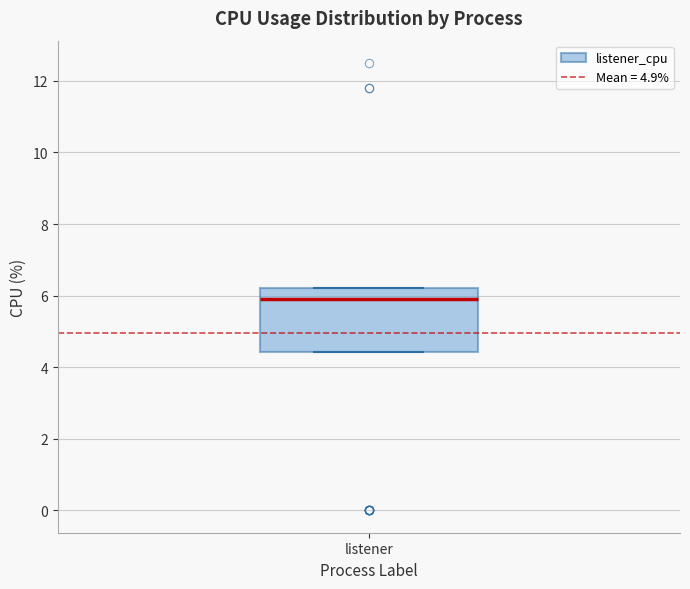

Read this box plot against the y-axis: the position of the median line, the range covered by the box, and the ends of both whiskers. The values are not printed on the chart, so give them approximately, as read against the axis.

median 6.0, box 4.4 to 6.2, whiskers 4.4 to 6.2